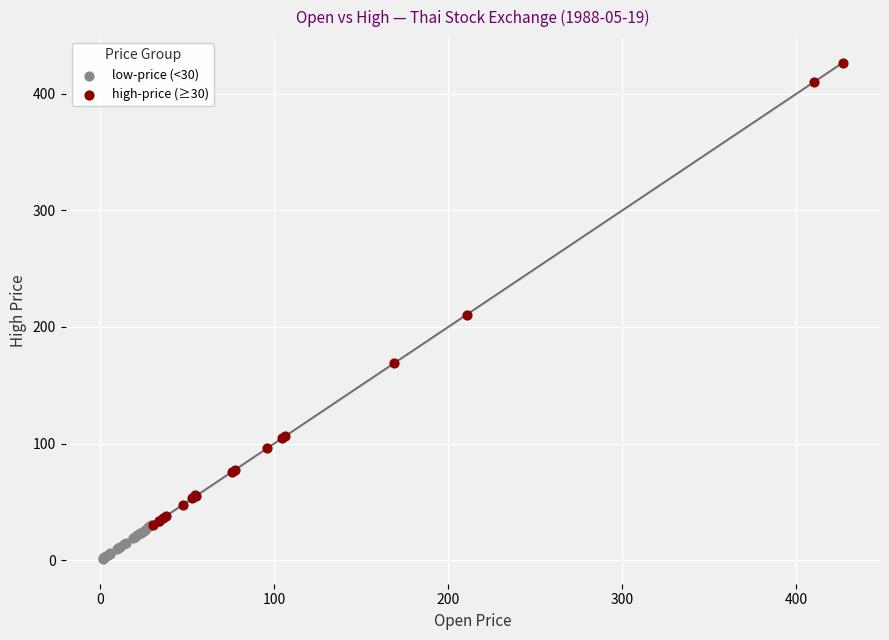

Which series contains the lowest Y value?

low-price (<30)